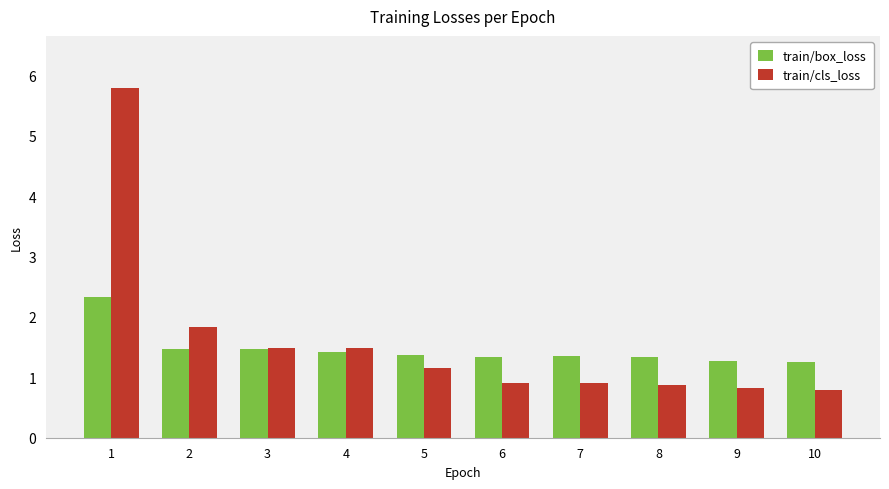

True or false: train/cls_loss has a value of 0.9 at 6.

True